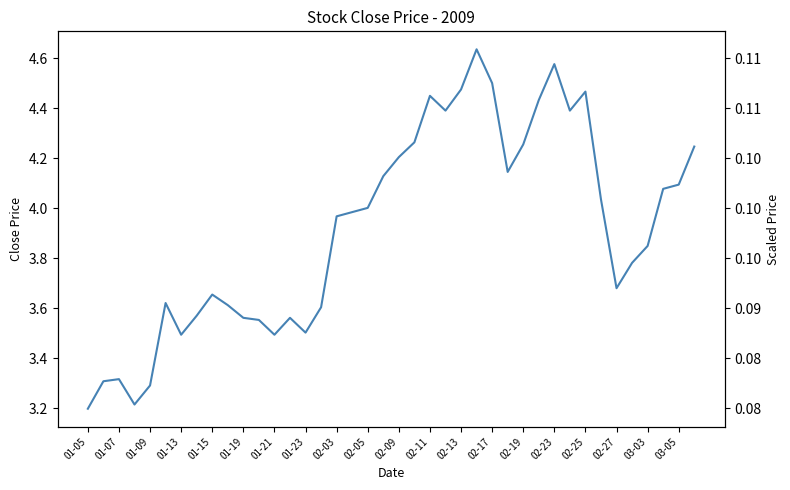

The value at 01-07 is 3.3. True or false?

True